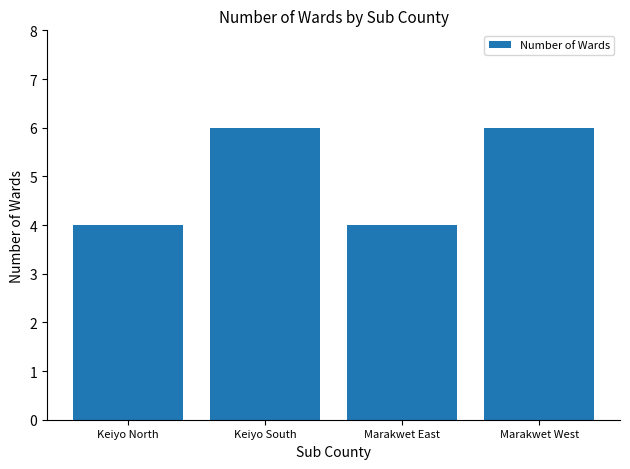

Reading left to right, extract all data points from this chart.

4	6	4	6